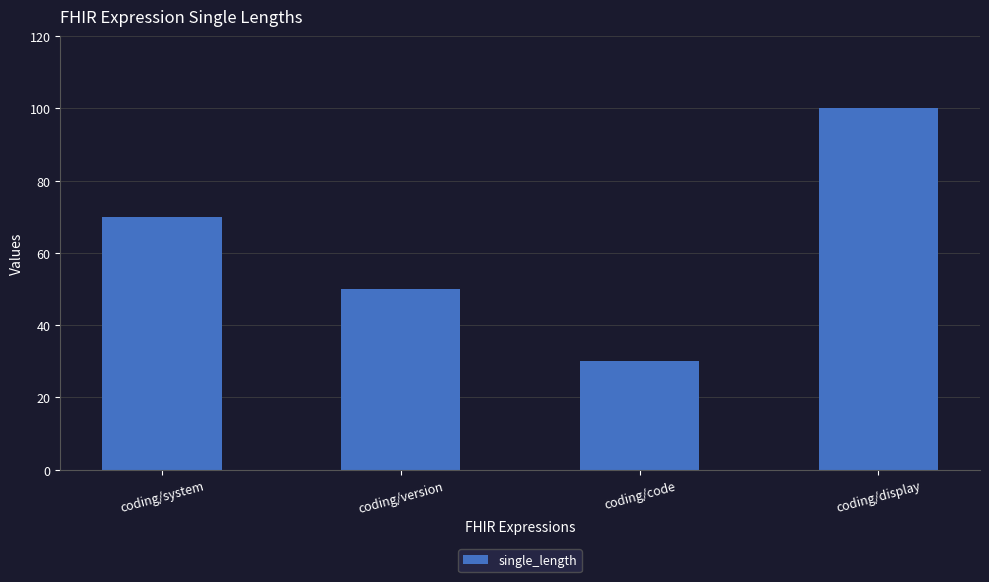

Reading left to right, list all the values displayed in this chart.

70	50	30	100